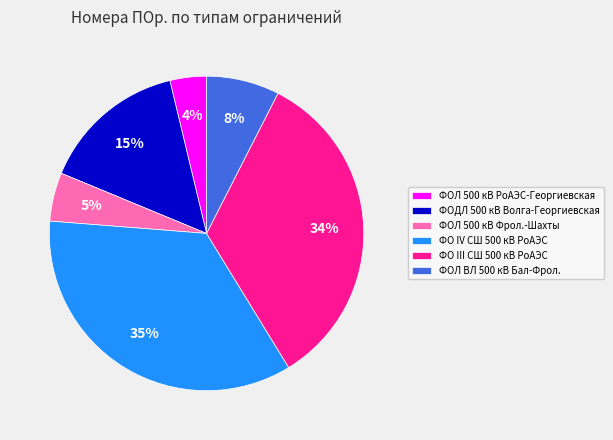

Which has a higher value, ФОЛ ВЛ 500 кВ Бал-Фрол. or ФОЛ 500 кВ РоАЭС-Георгиевская?

ФОЛ ВЛ 500 кВ Бал-Фрол.